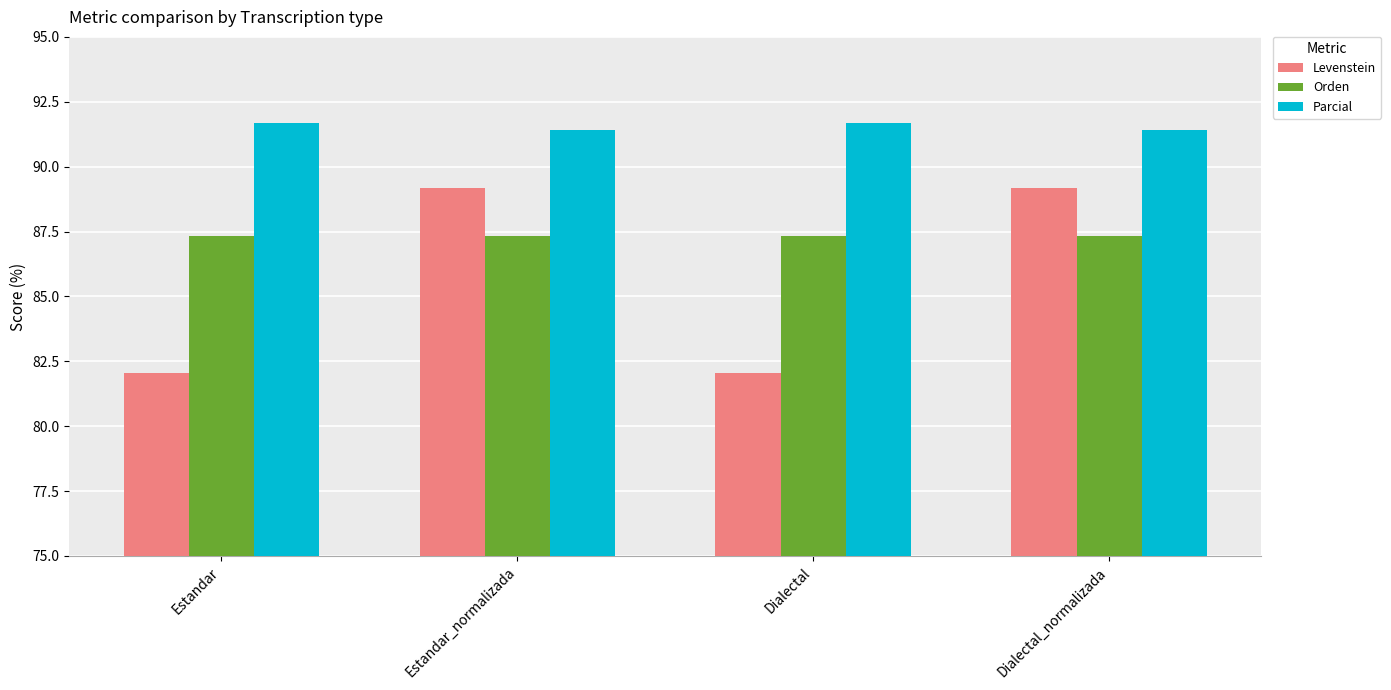

Between Estandar and Estandar_normalizada, which series saw the biggest shift?

Levenstein